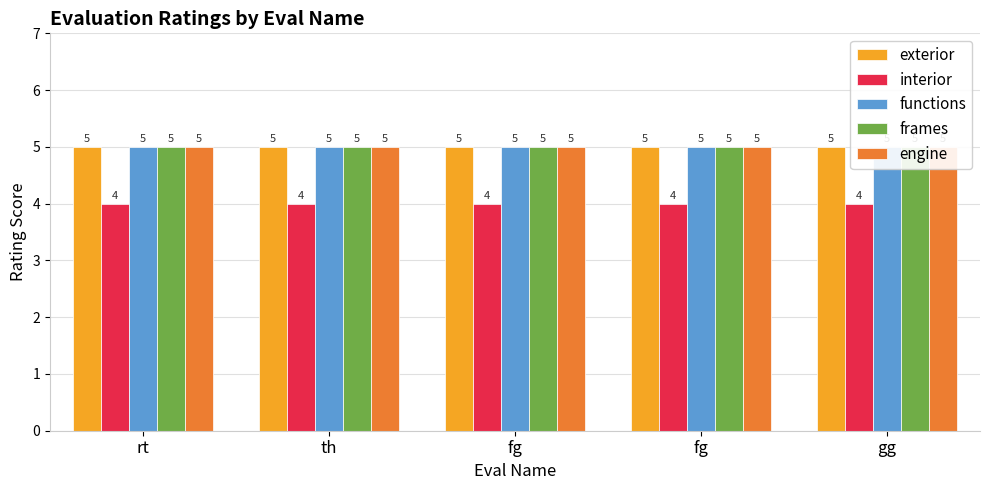

What are all the series names shown in the legend?

exterior, interior, functions, frames, engine